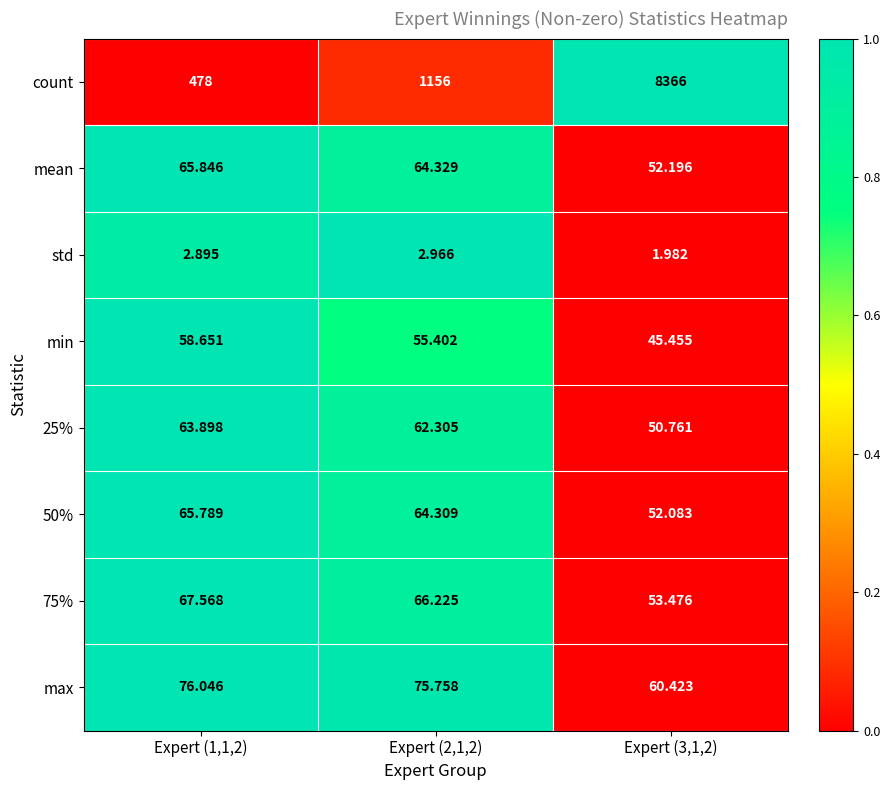

Which series has the widest spread of values?

count